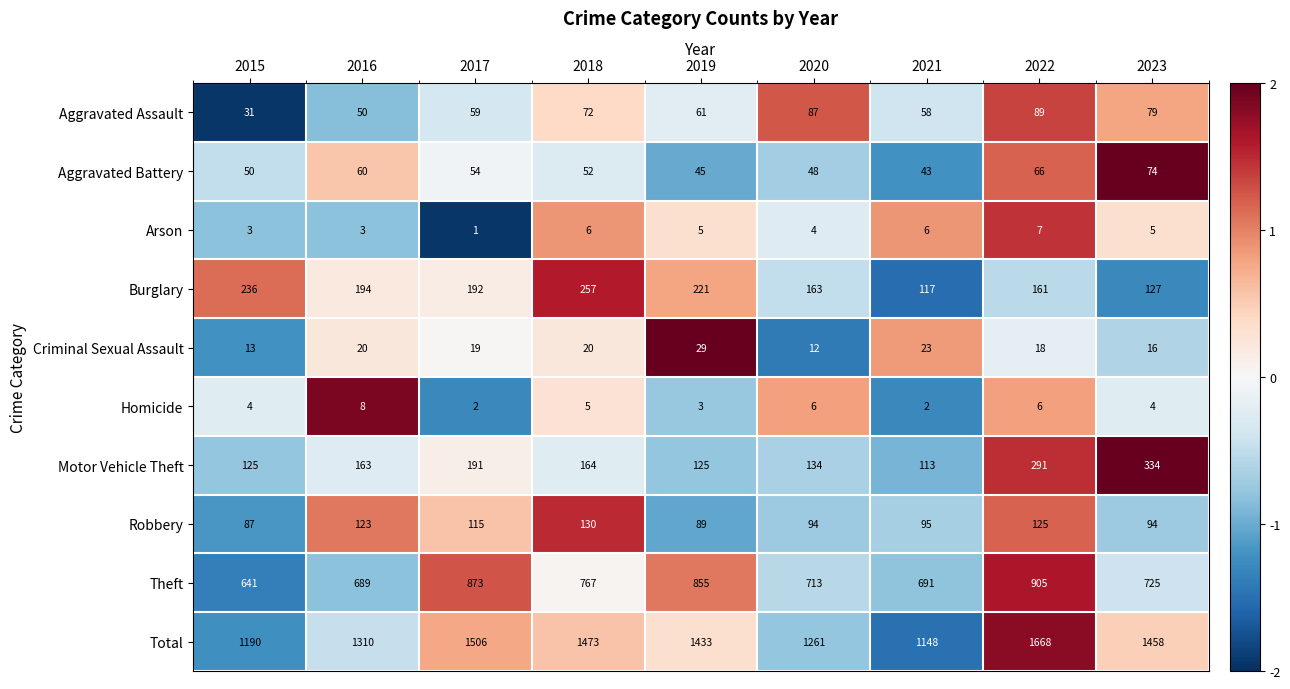

How many data points in Robbery are less than 95?

4